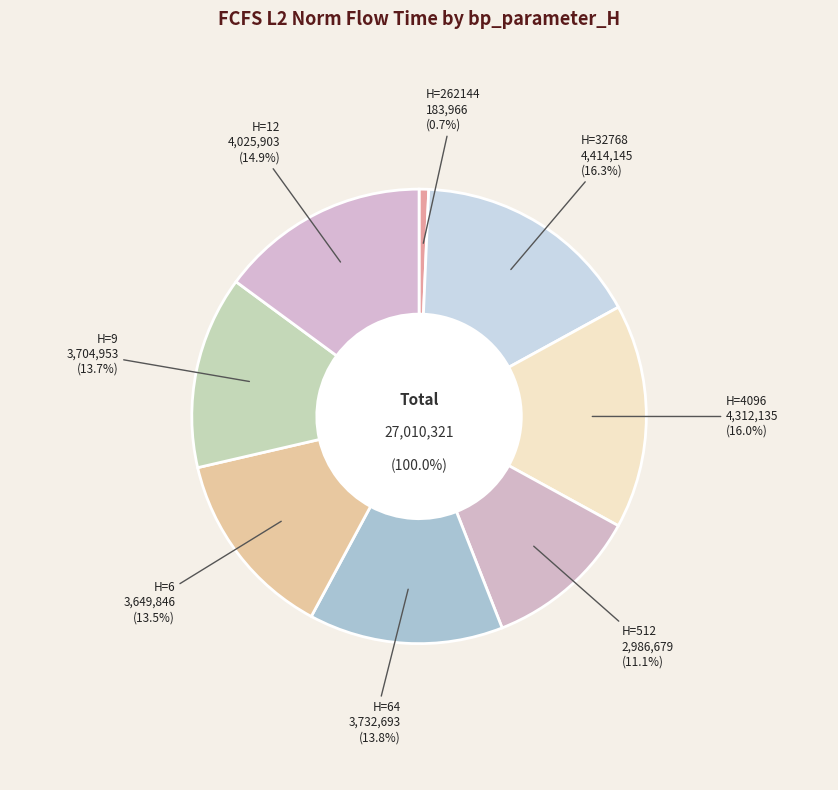

Is there a majority slice in this chart?

No